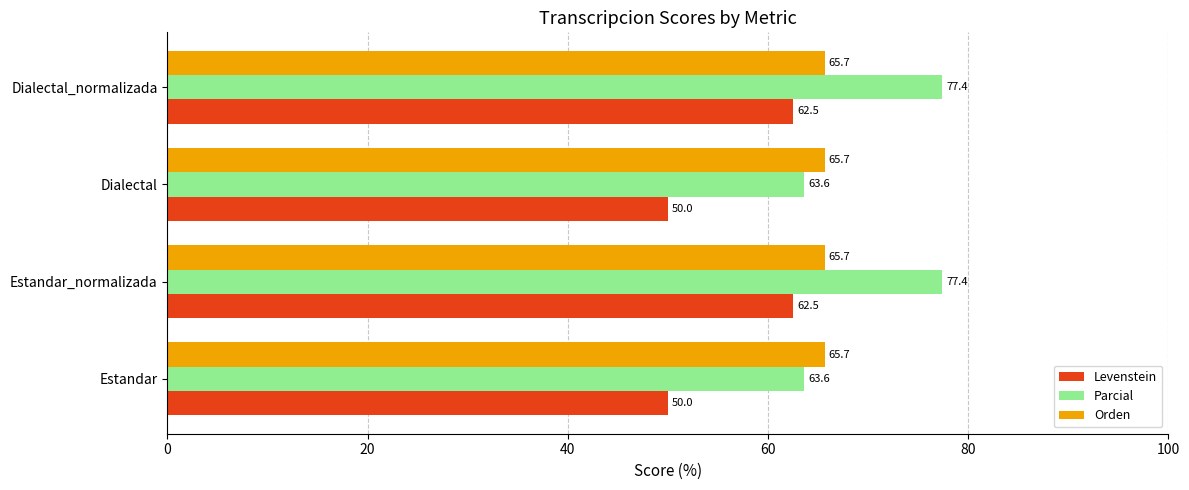

How many series are shown in this chart?

3